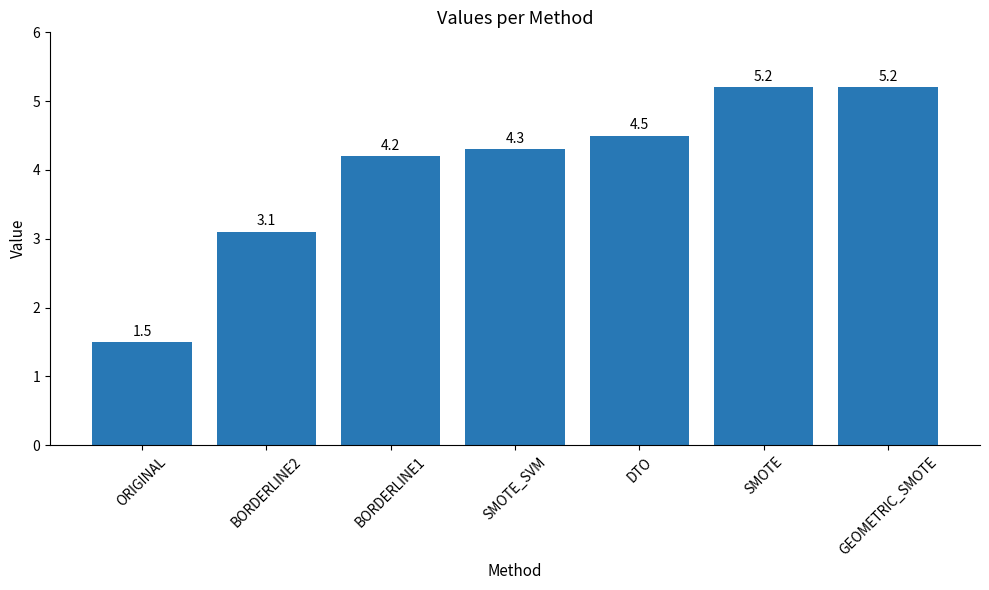

Reading right to left, transcribe all the data shown in this chart.

GEOMETRIC_SMOTE=5.2	SMOTE=5.2	DTO=4.5	SMOTE_SVM=4.3	BORDERLINE1=4.2	BORDERLINE2=3.1	ORIGINAL=1.5